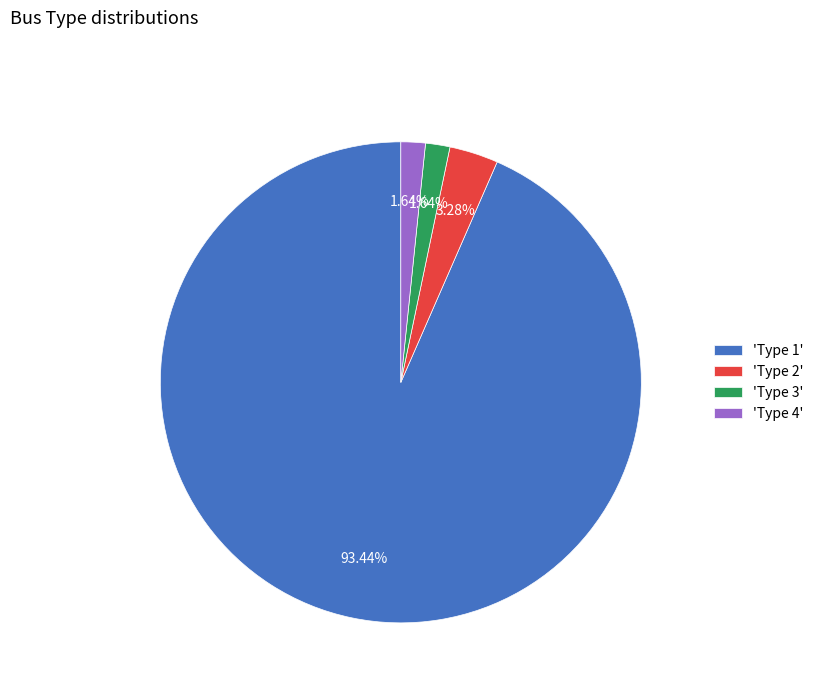

Count the number of slices in the pie.

4